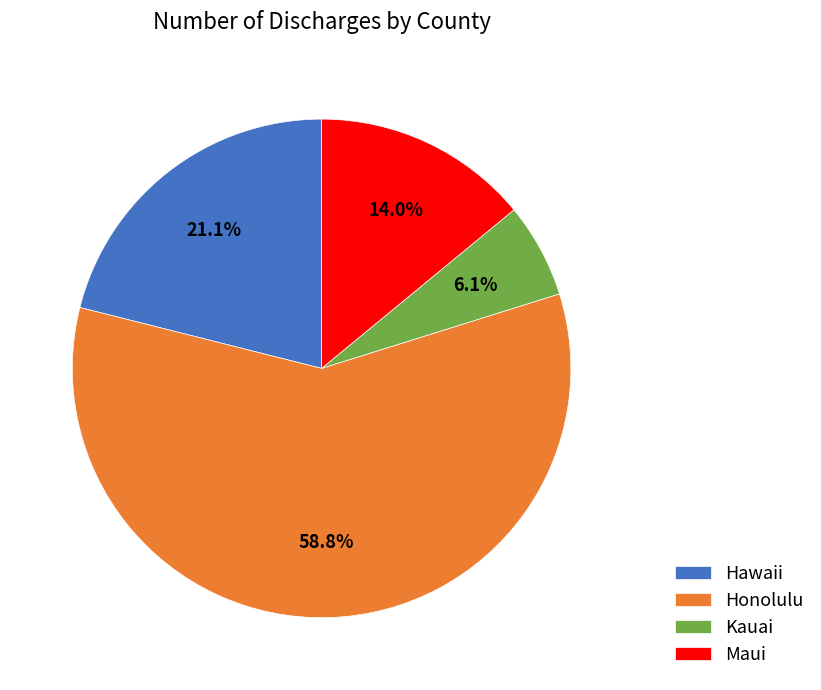

How many segments does this pie chart have?

4